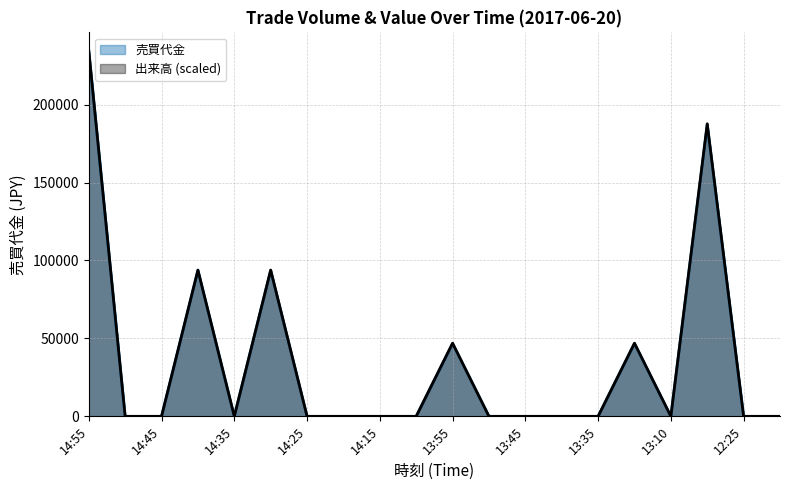

How many lines are shown in the chart?

2